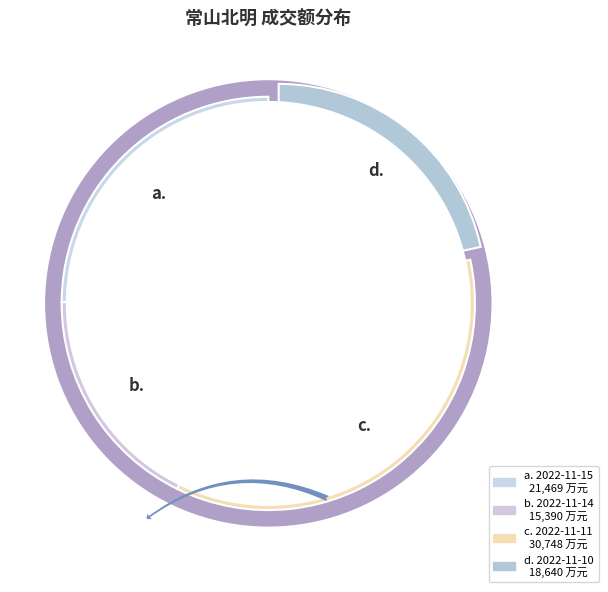

Which slice is the largest?

2022-11-11